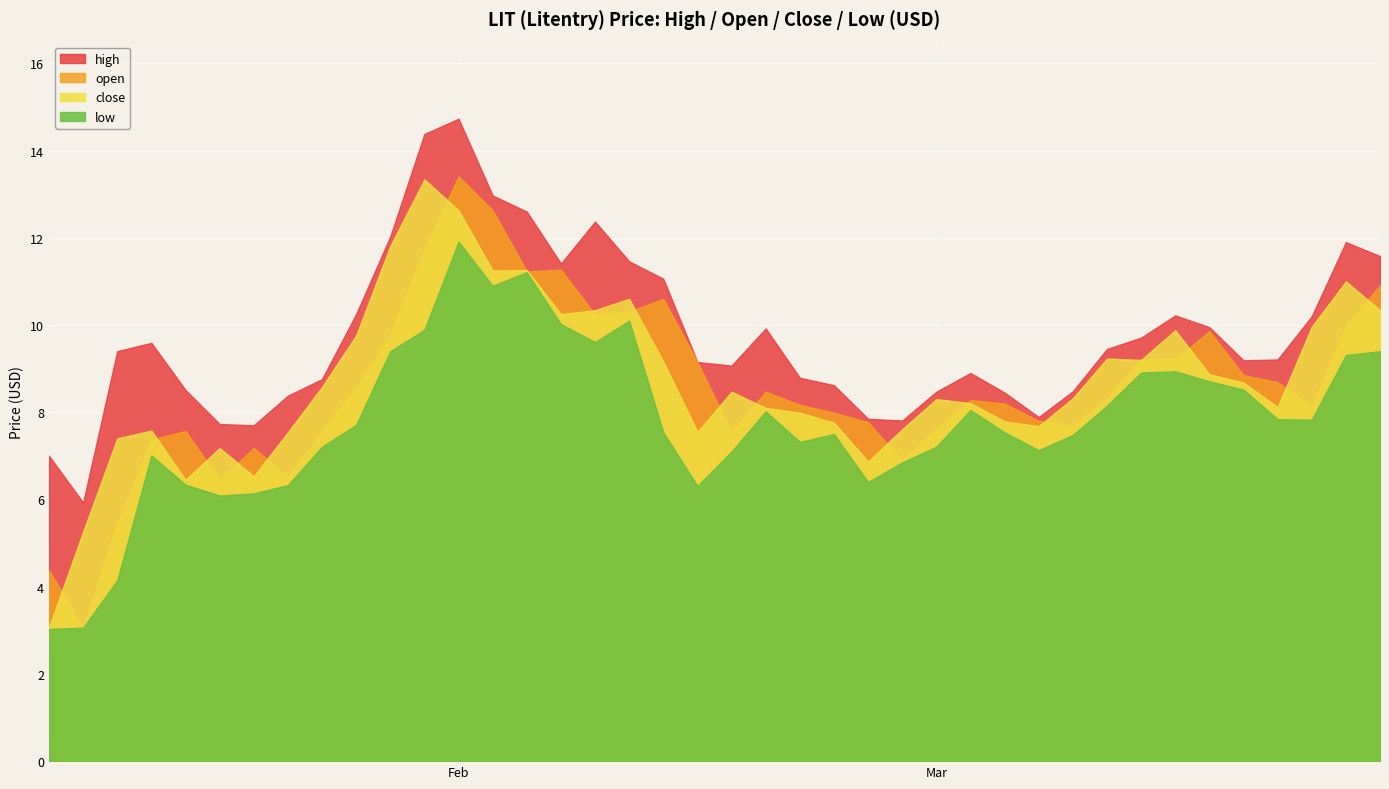

True or false: open and low intersect in this chart.

False